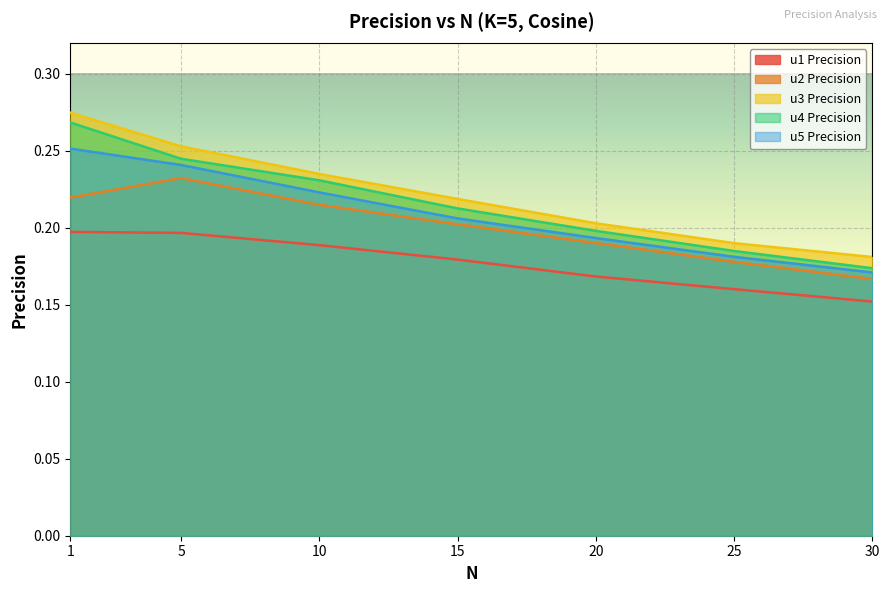

What is the minimum value shown in the chart?

0.2